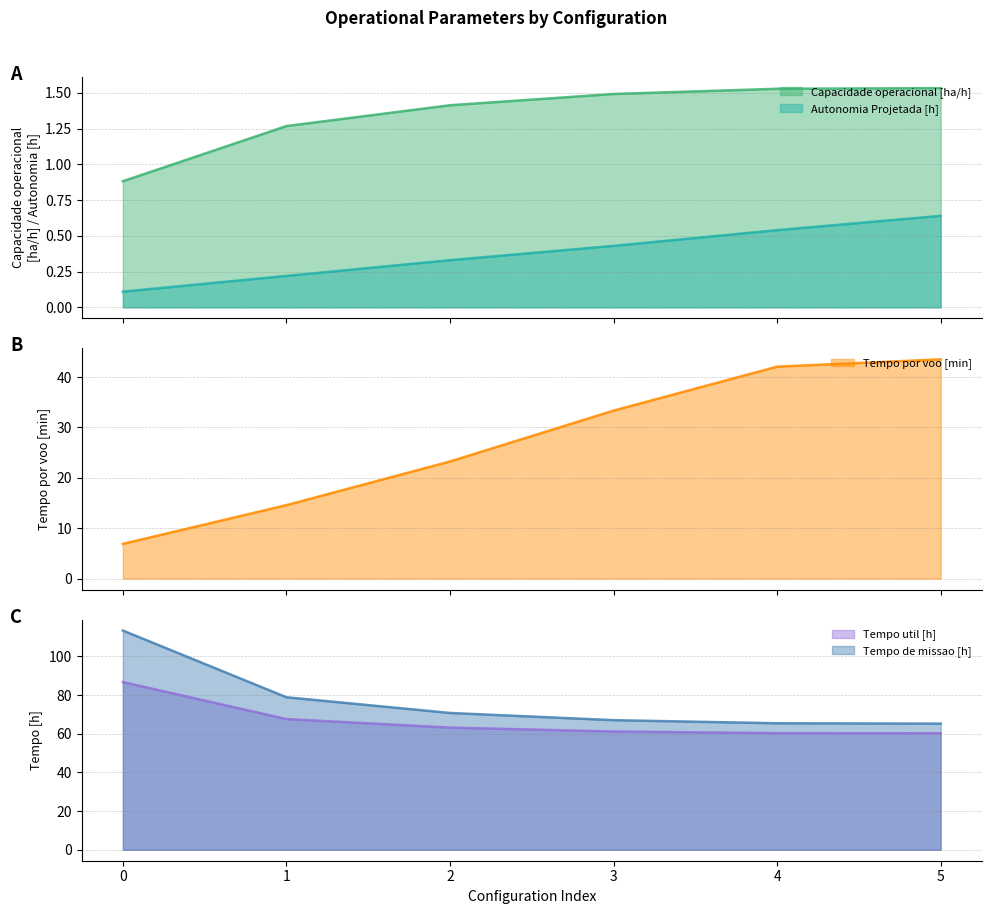

Between 1 and 5, which series saw the biggest shift?

Tempo por voo [min]